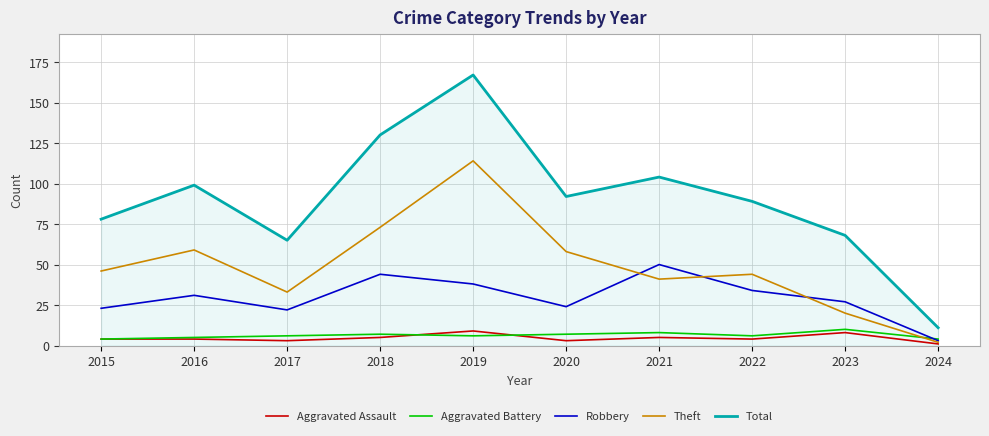

At which label does Total first exceed 92?

2016